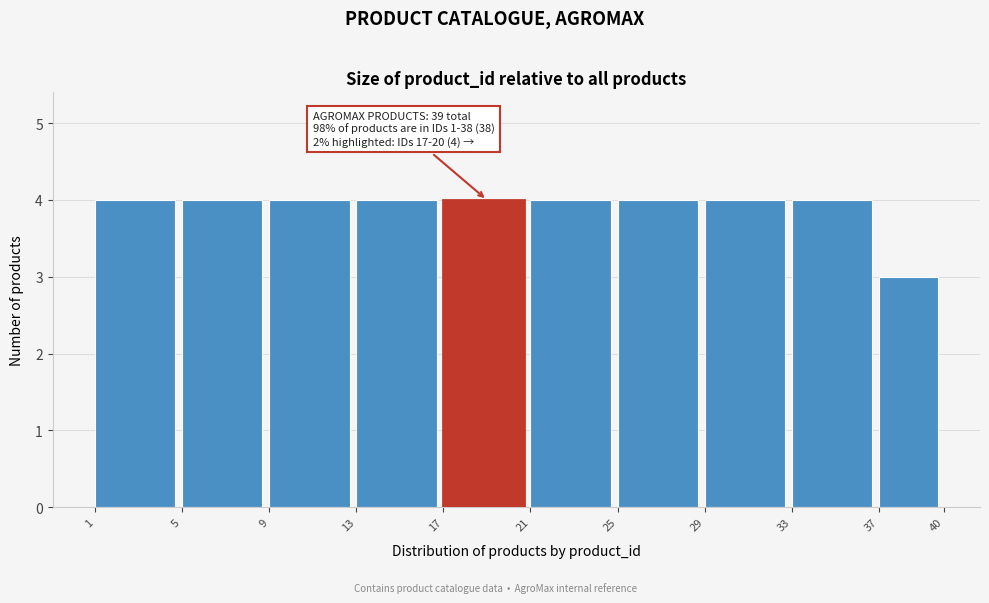

Reading right to left, transcribe all the data shown in this chart.

37=3	33=4	29=4	25=4	21=4	17=4	13=4	9=4	5=4	1=4